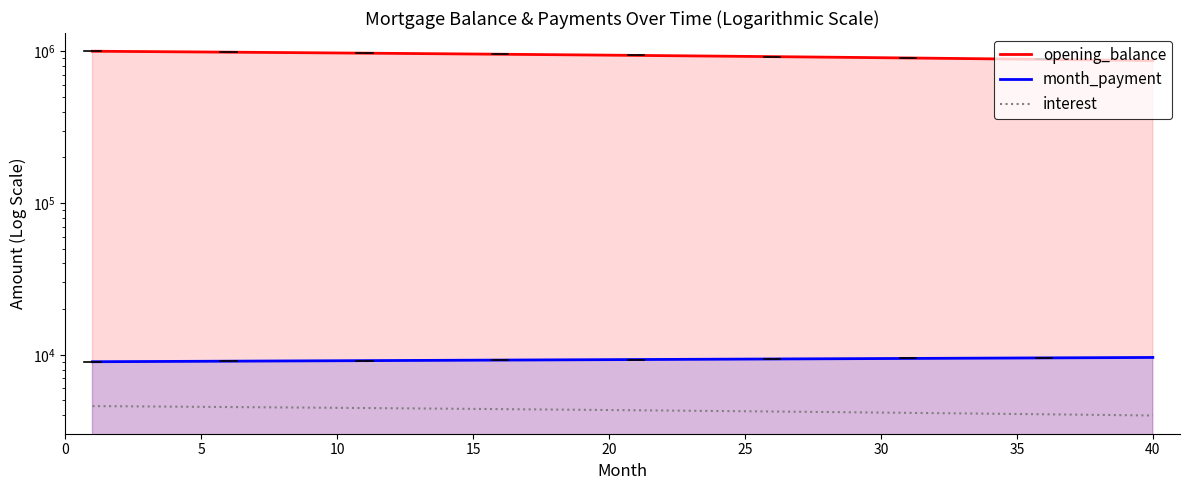

What is the sum of all opening_balance values?

37582549.4